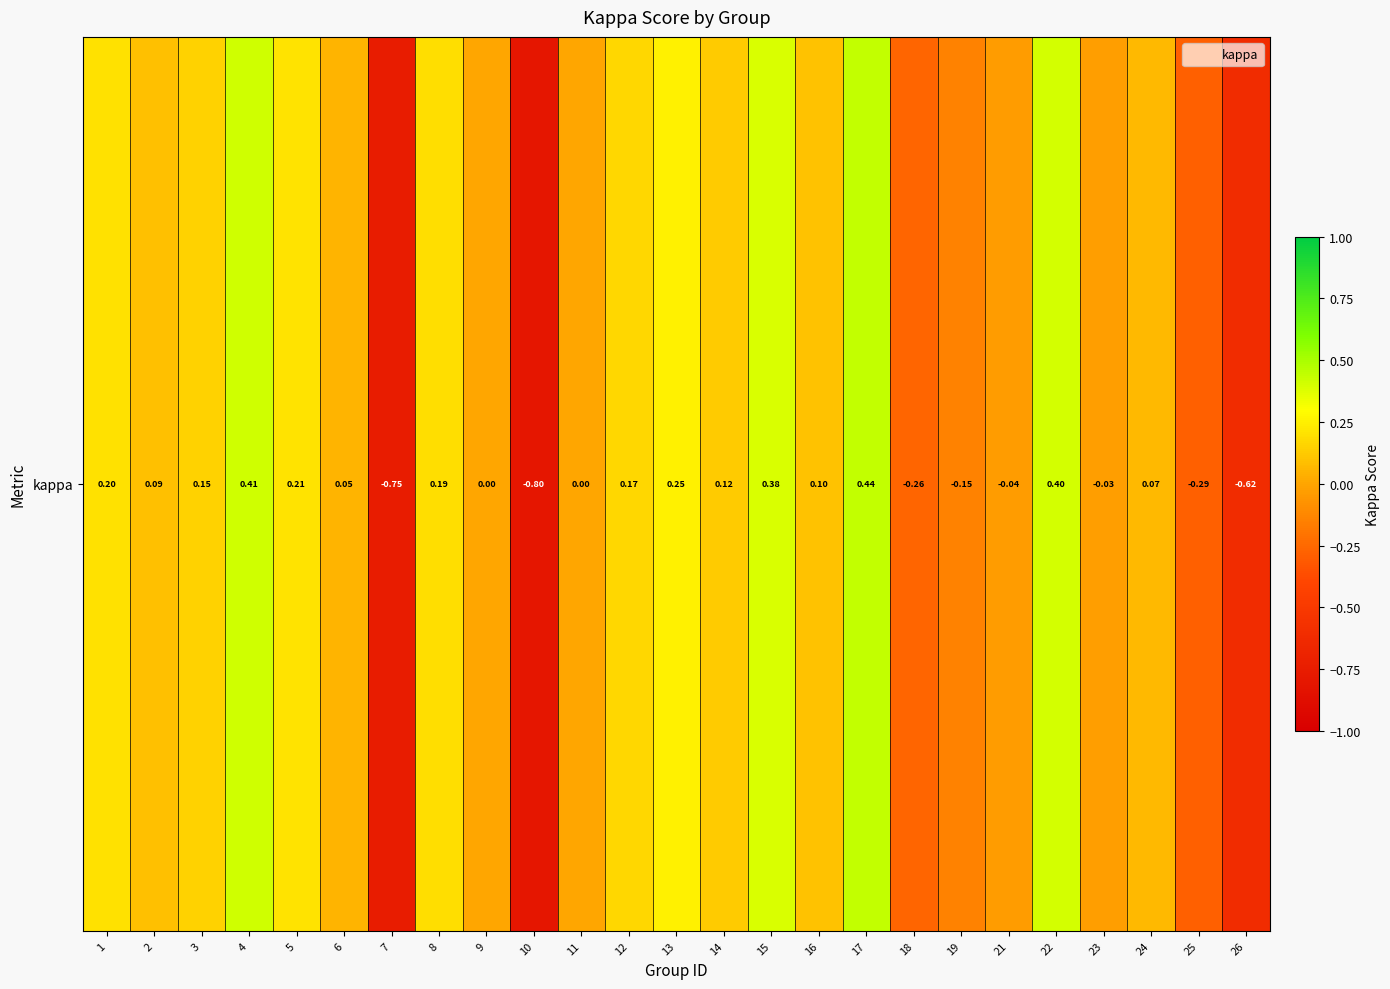

The value at 2 is 0.0. True or false?

False